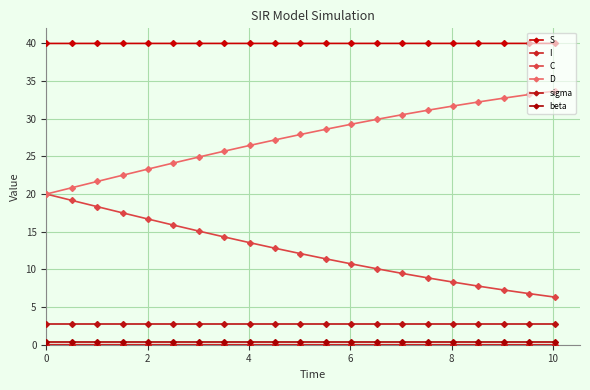

Does the chart have visible grid lines?

Yes